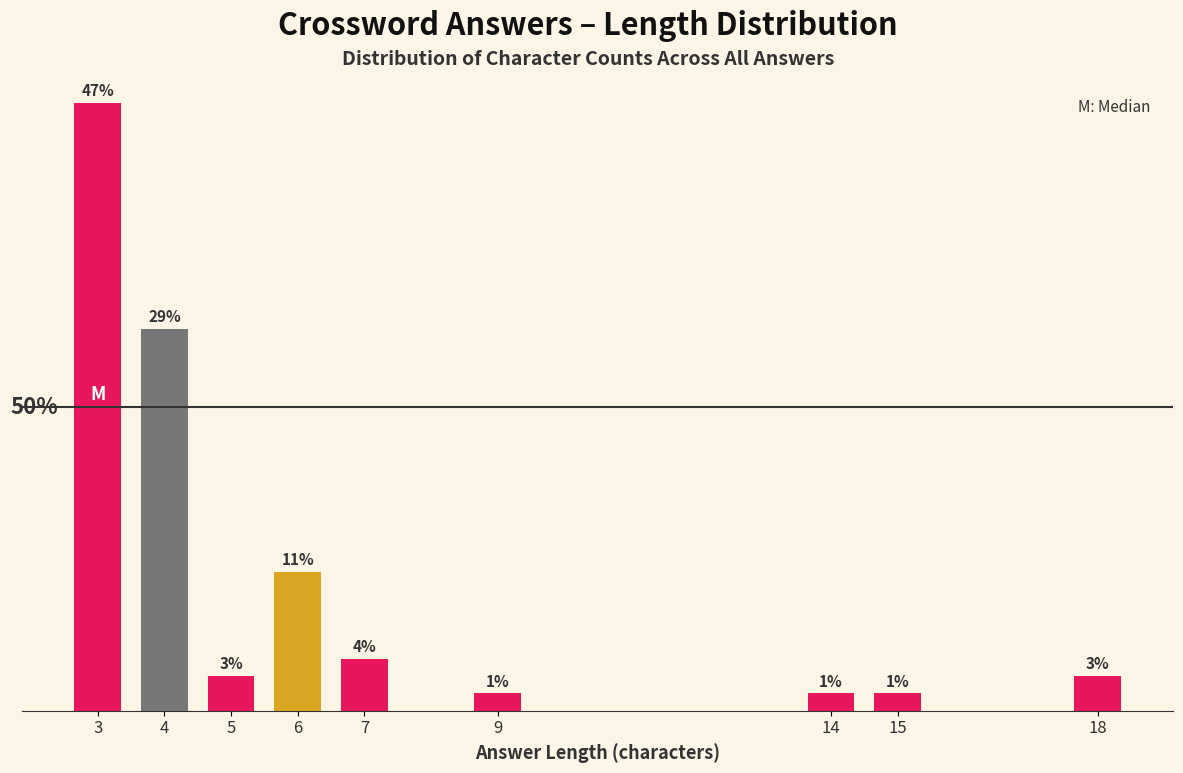

Are the bars horizontal?

No